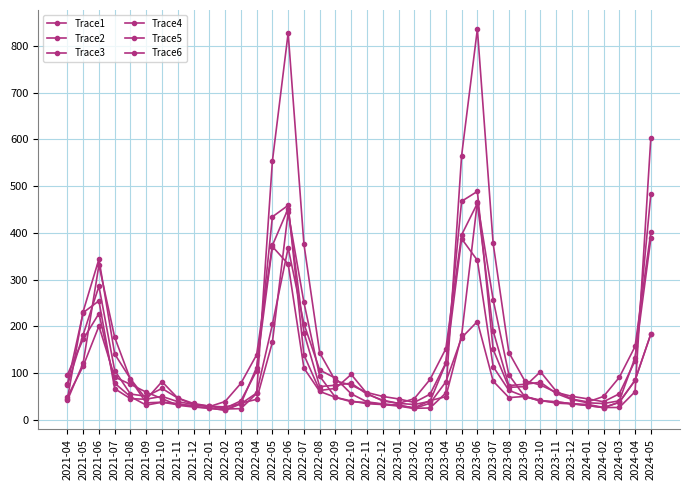

Is it true that Trace3 equals 340.4 at 2022-05?

False